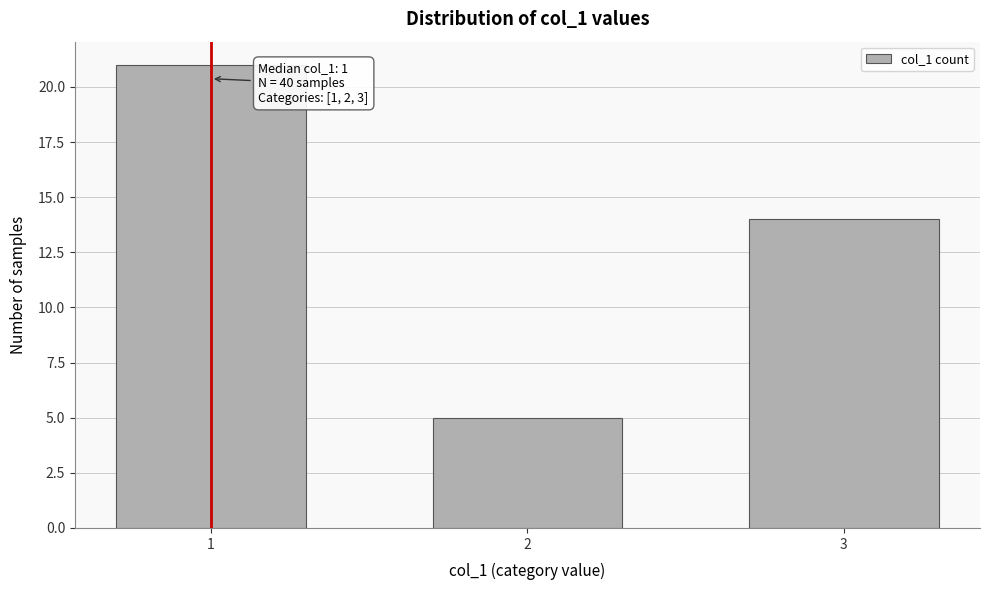

Reading left to right, list all the values displayed in this chart.

21	5	14